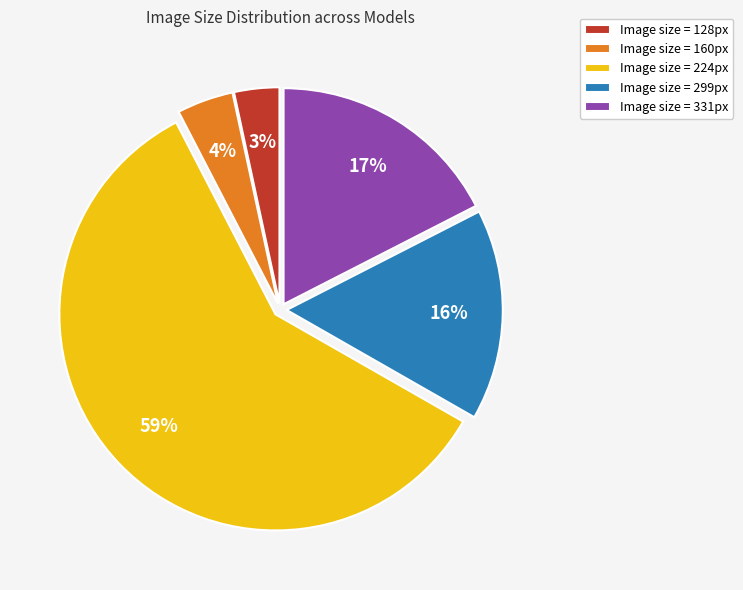

How many slices are in this pie chart?

5